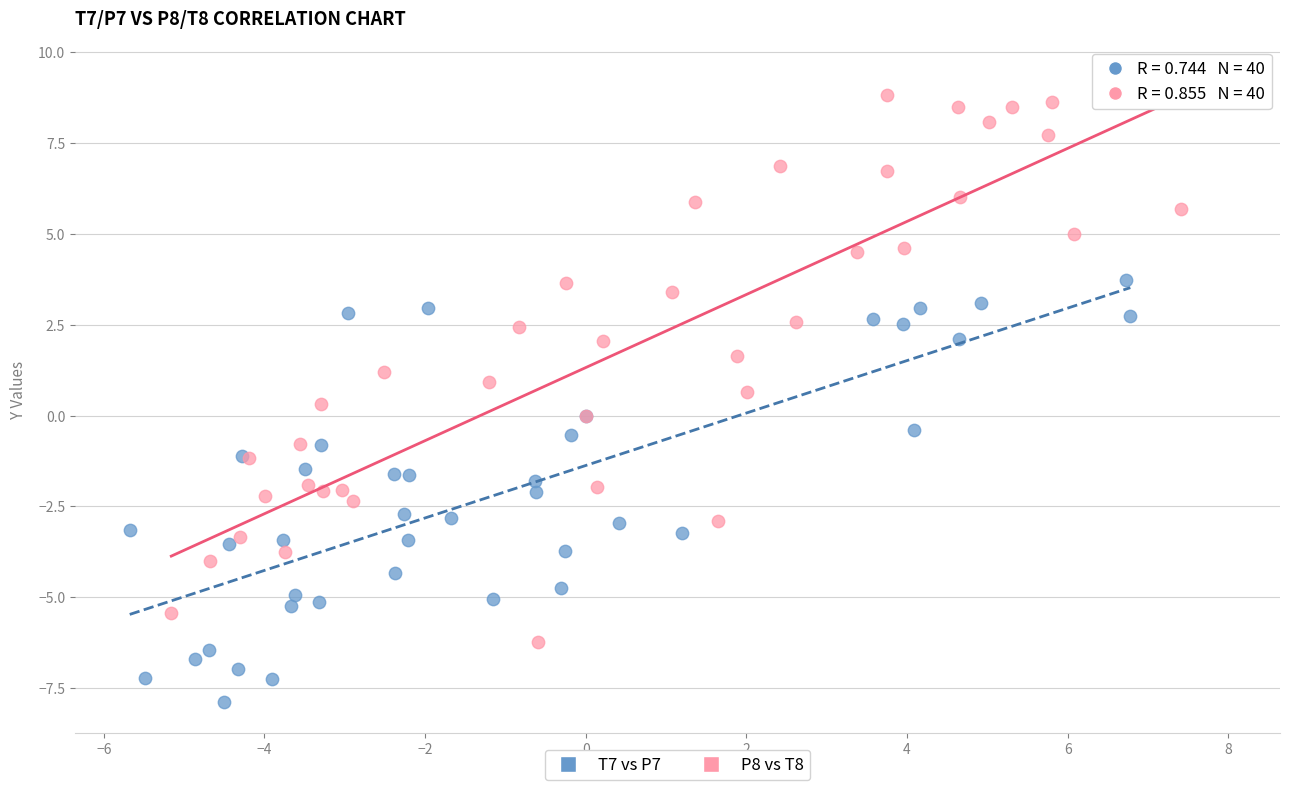

Which series contains the highest Y value?

P8 vs T8